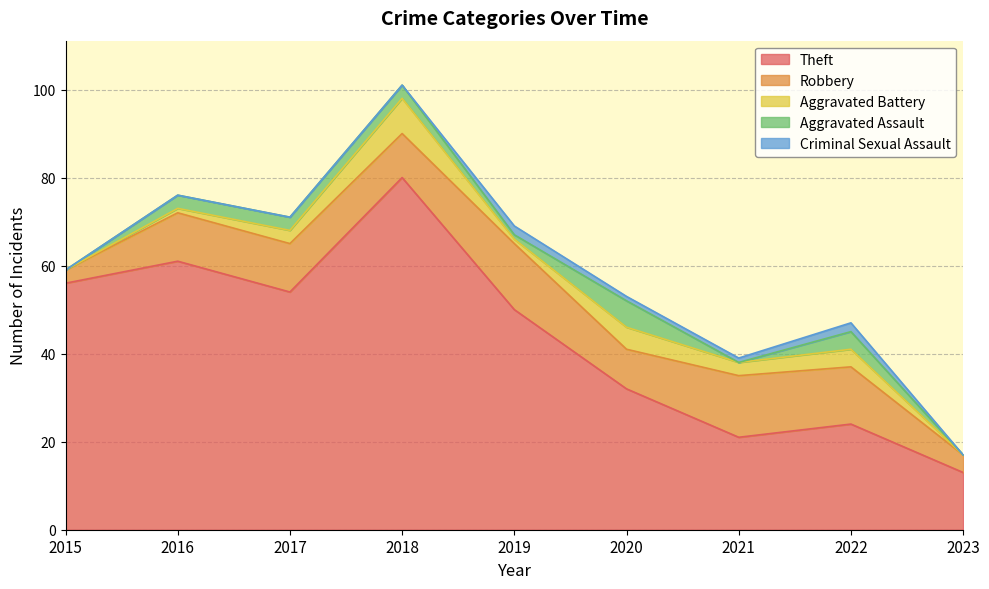

Reading left to right, what are all the values shown in this chart?

Theft: 56	61	54	80	50	32	21	24	13
Robbery: 3	11	11	10	15	9	14	13	4
Aggravated Battery: 0	1	3	8	1	5	3	4	0
Aggravated Assault: 0	3	3	3	1	6	0	4	0
Criminal Sexual Assault: 0	0	0	0	2	1	1	2	0